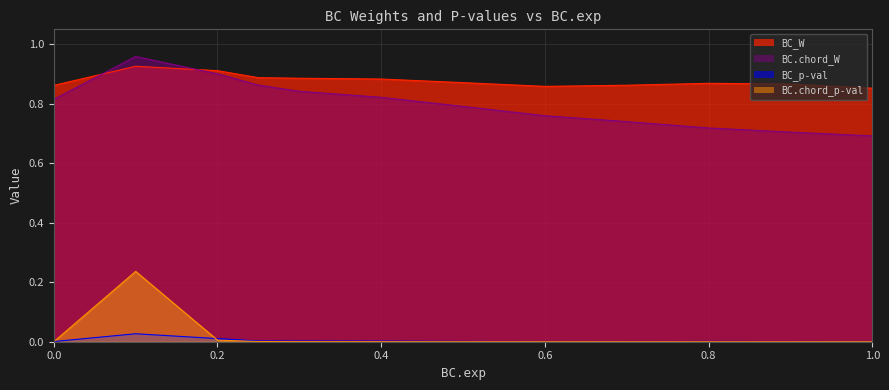

Which series changed the most between 0.4 and 0.8?

BC.chord_W